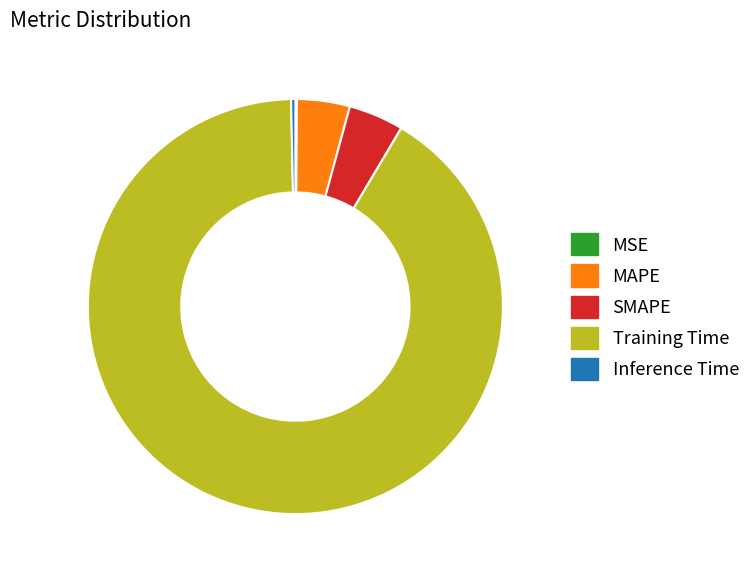

What is the largest slice in the pie chart?

Training Time